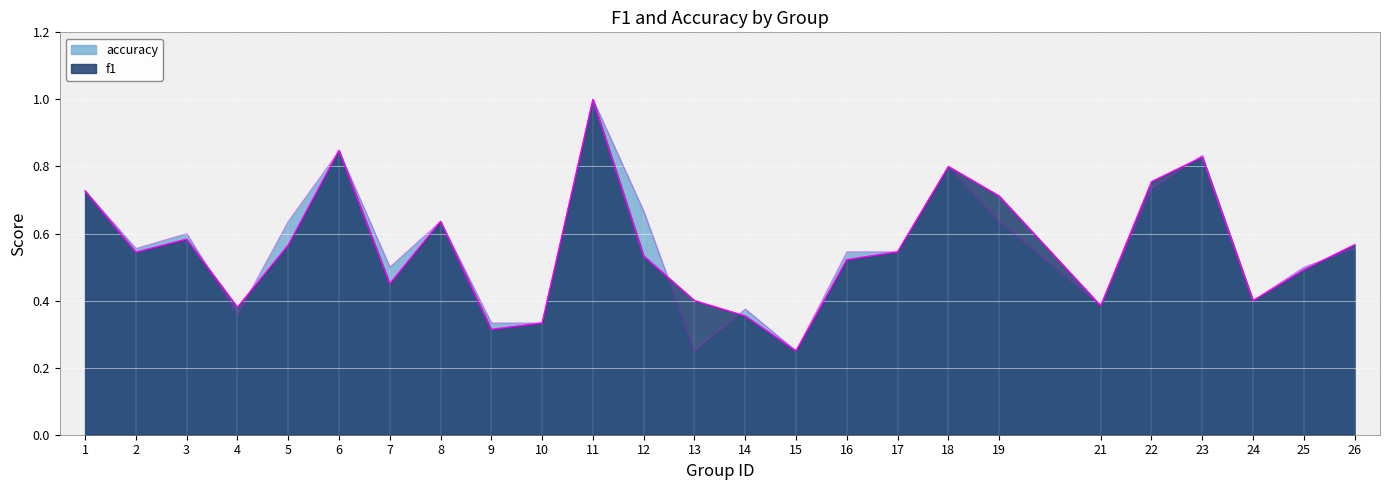

What is the difference between the second highest and minimum values in the f1 series?

0.6